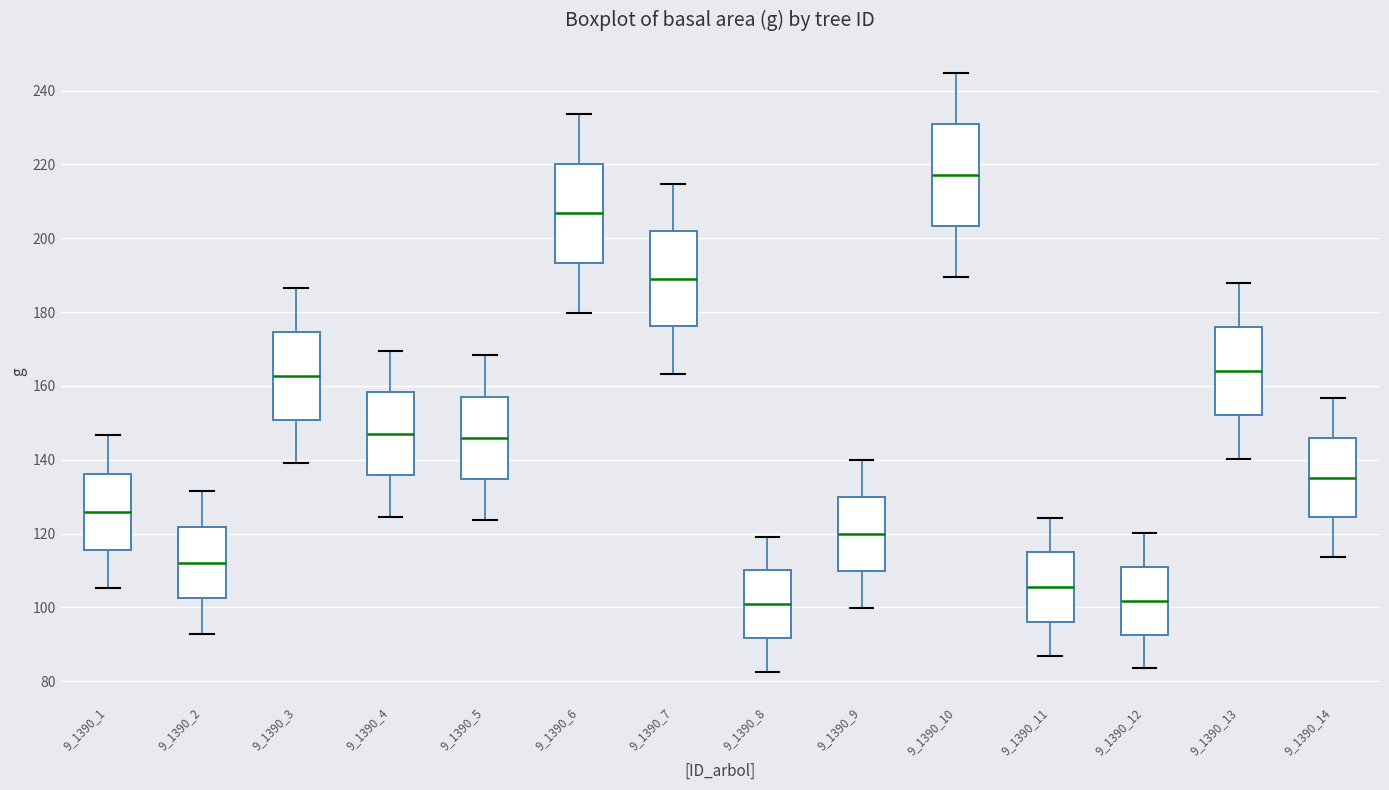

Where does the upper whisker of the box at x = 9_1390_1 end on the y-axis? The values are not printed on the chart, so give them approximately, as read against the axis.

146